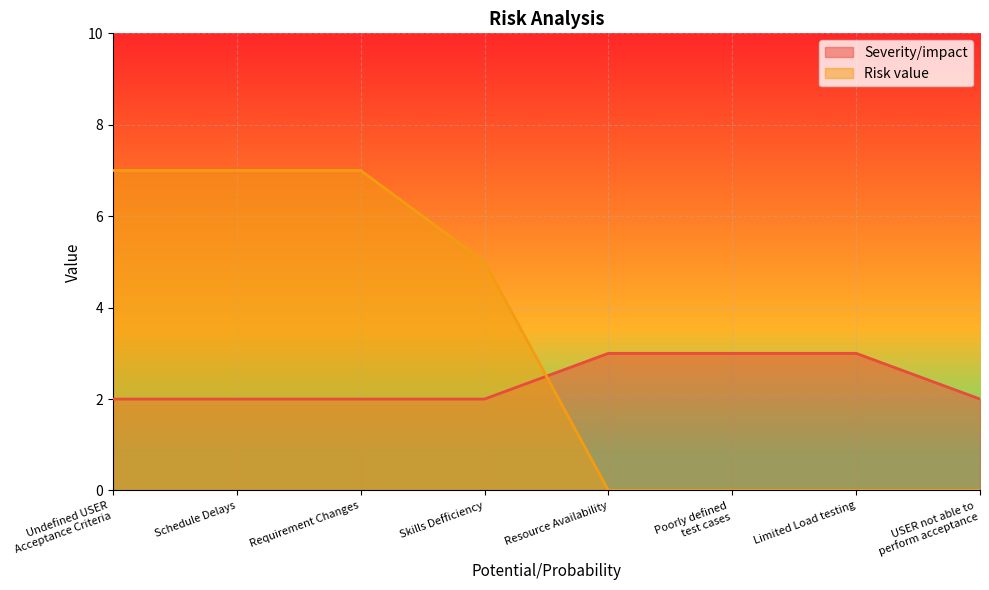

Which series has the widest spread of values?

Risk value